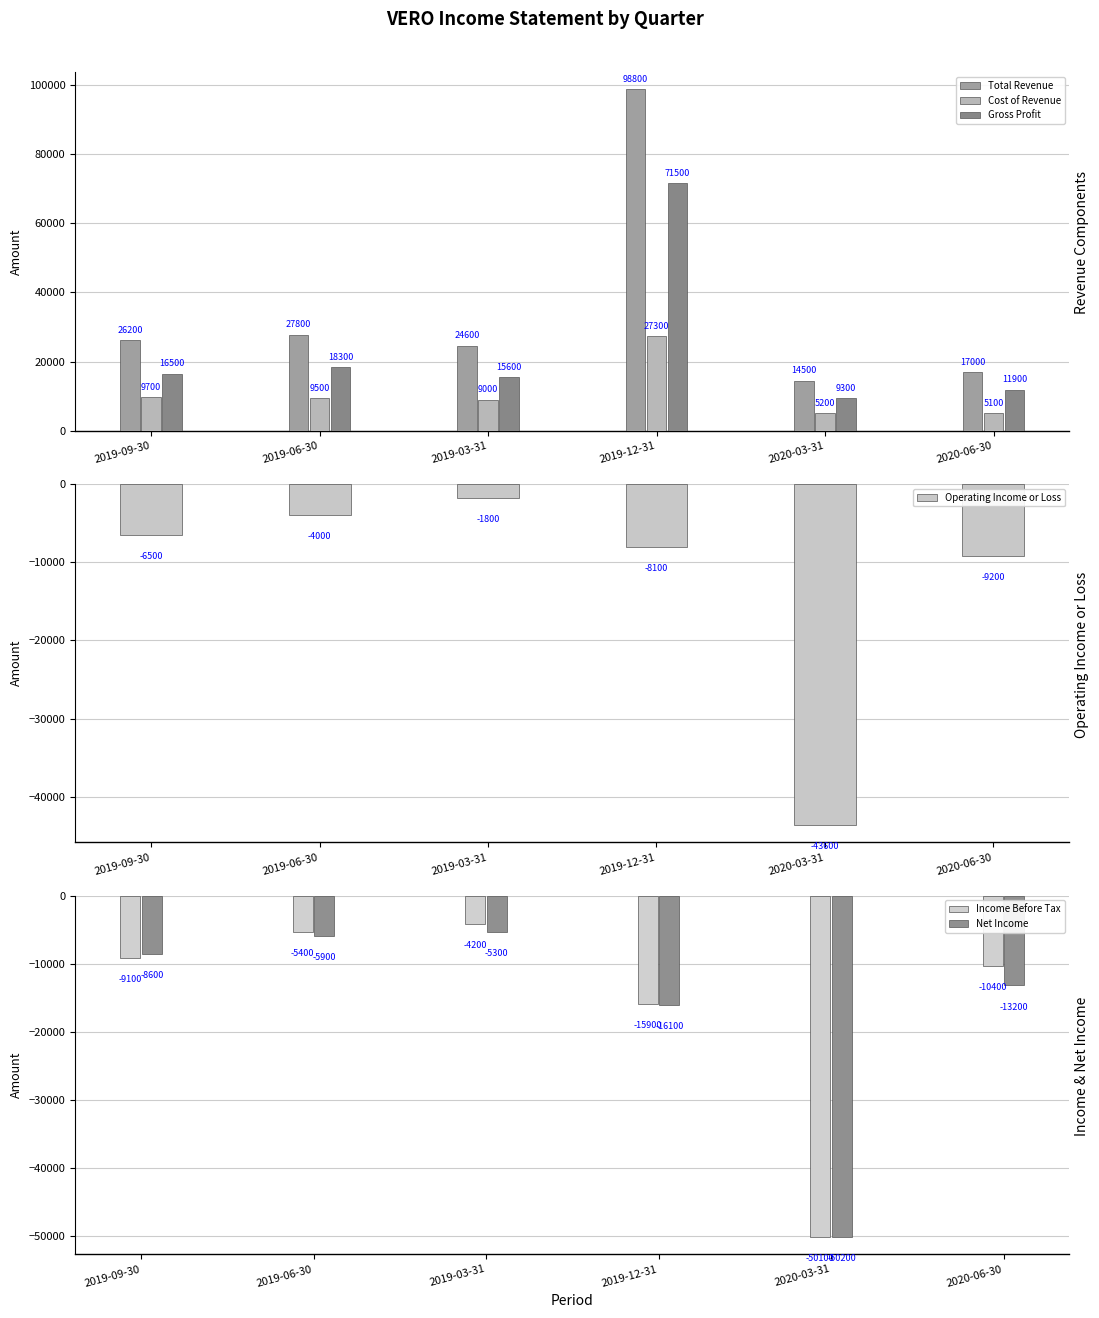

What is the label of the 3rd bar from the left?

2019-03-31